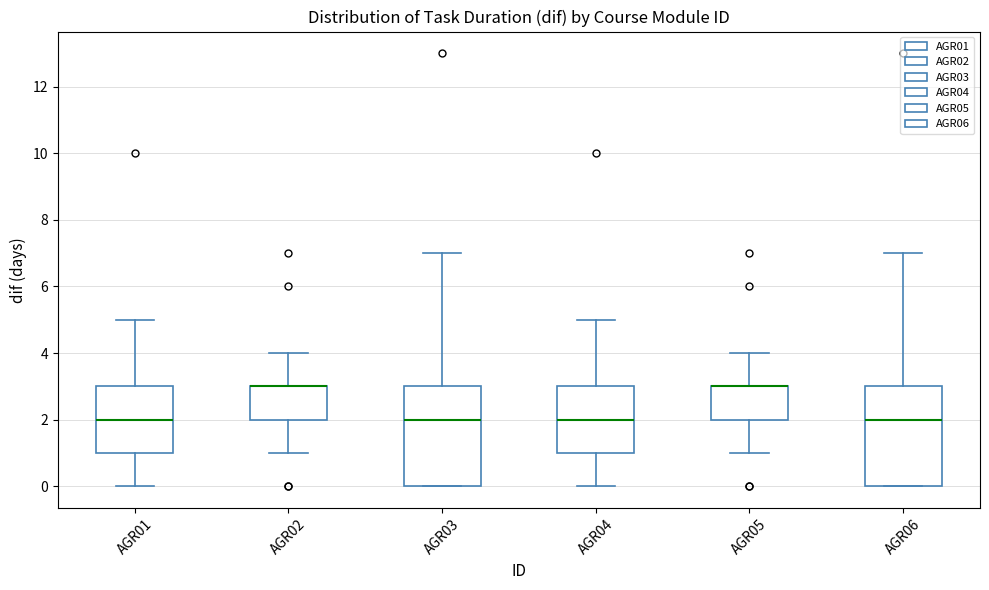

Where is the upper edge of the box for AGR03 on the y-axis? The values are not printed on the chart, so give them approximately, as read against the axis.

3